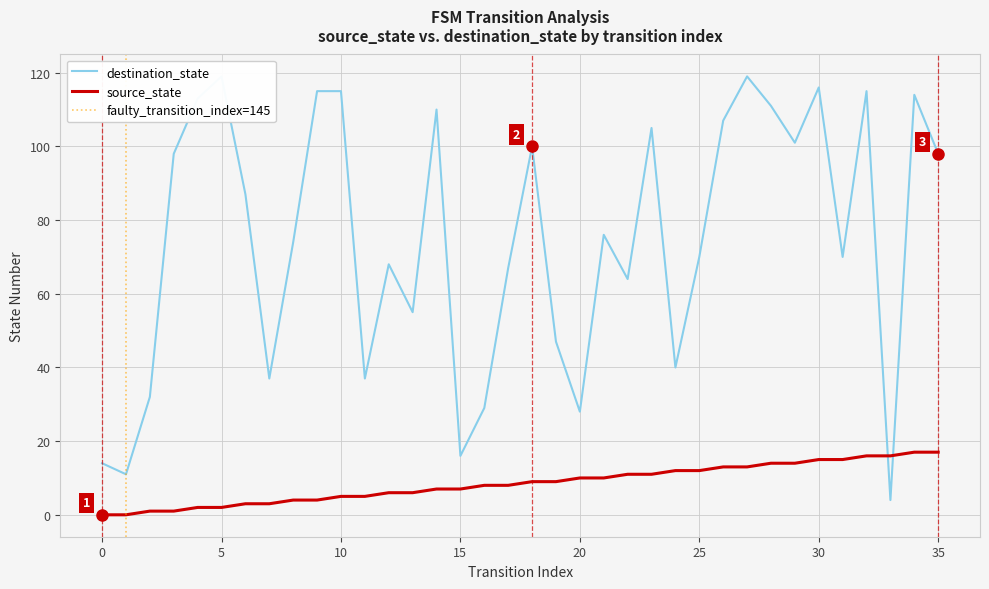

Reading right to left, transcribe all the data shown in this chart.

source_state: 17	17	16	16	15	15	14	14	13	13	12	12	11	11	10	10	9	9	8	8	7	7	6	6	5	5	4	4	3	3	2	2	1	1	0	0
destination_state: 98	114	4	115	70	116	101	111	119	107	70	40	105	64	76	28	47	100	67	29	16	110	55	68	37	115	115	74	37	87	119	113	98	32	11	14